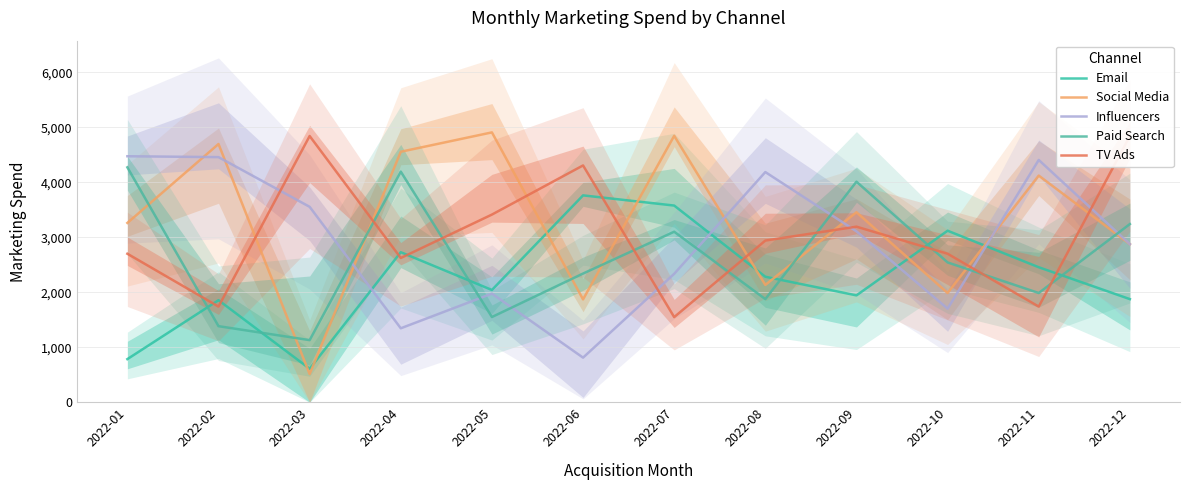

Which label corresponds to the smallest value in the chart?

2022-03